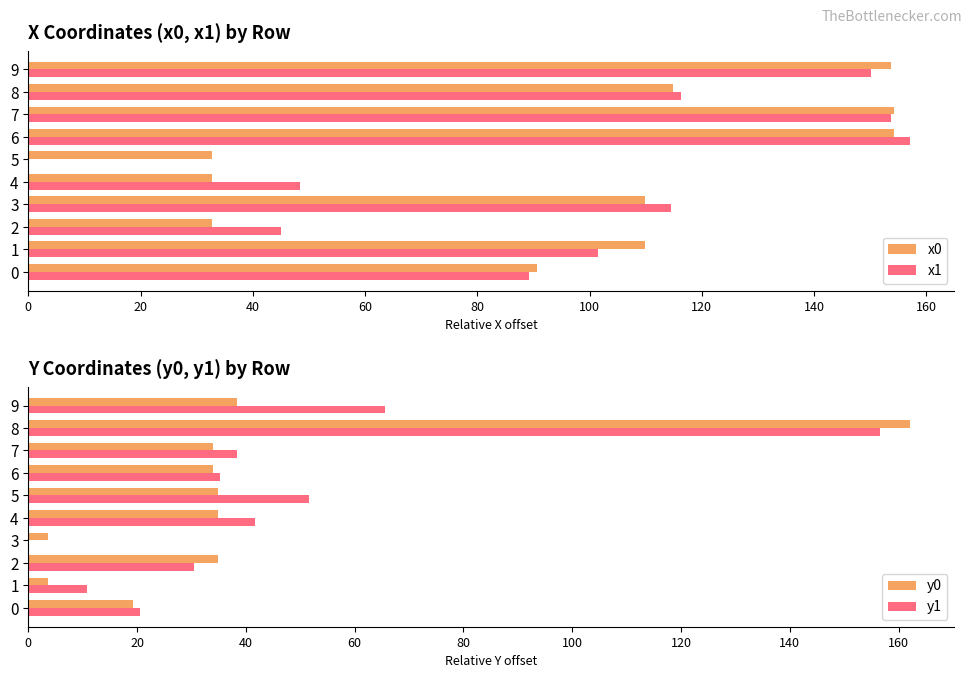

List the series in order of their peak value, highest first.

y0, x1, y1, x0